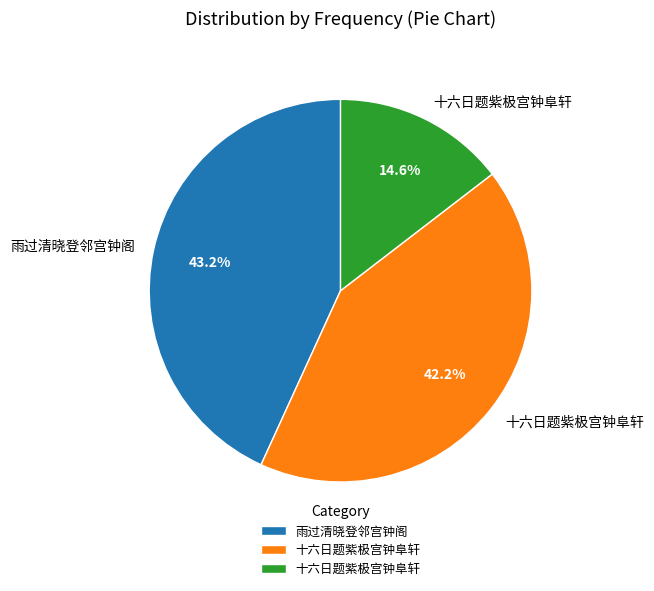

Does any single category account for the majority?

No